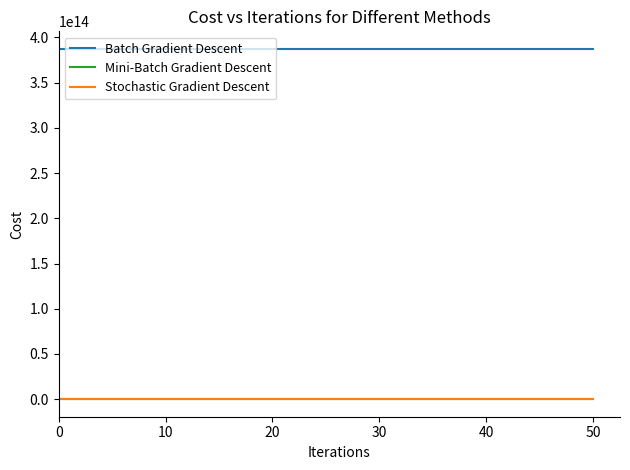

True or false: Batch Gradient Descent and Stochastic Gradient Descent cross at least once.

False